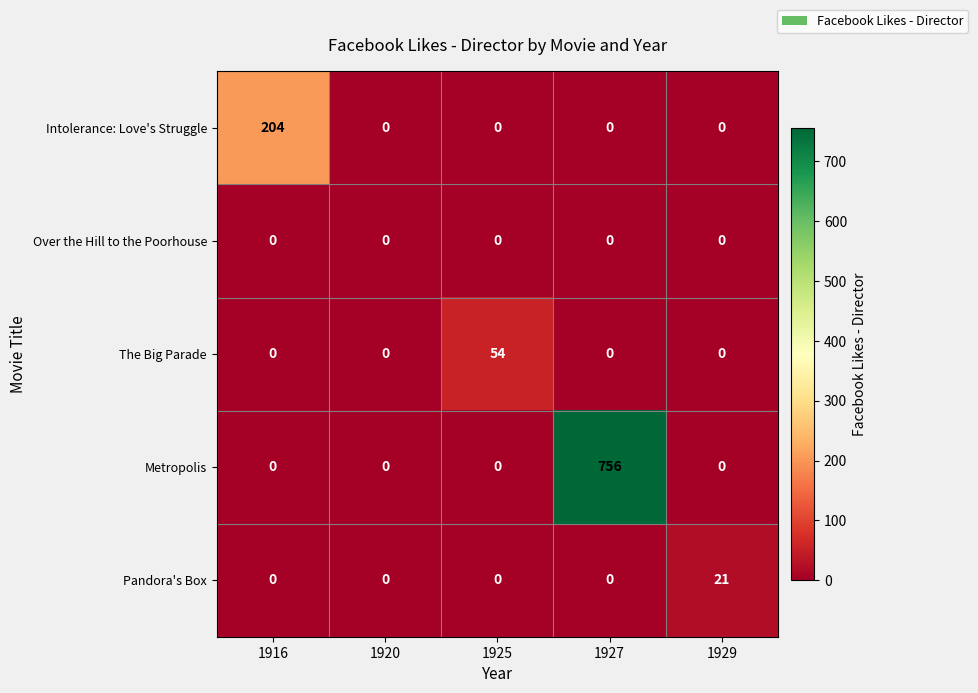

True or false: Pandora's Box has a value of 0 at 1920.

True